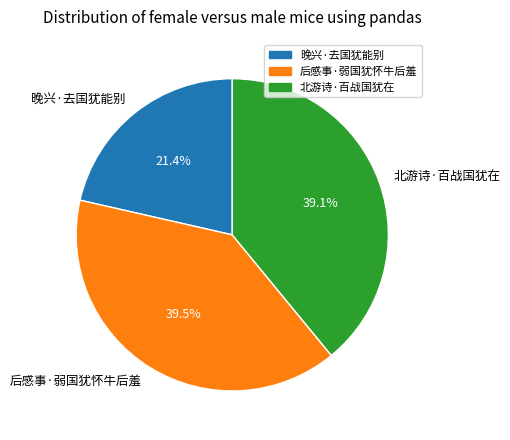

What portion of the pie excludes 晚兴·去国犹能别?

78.6%